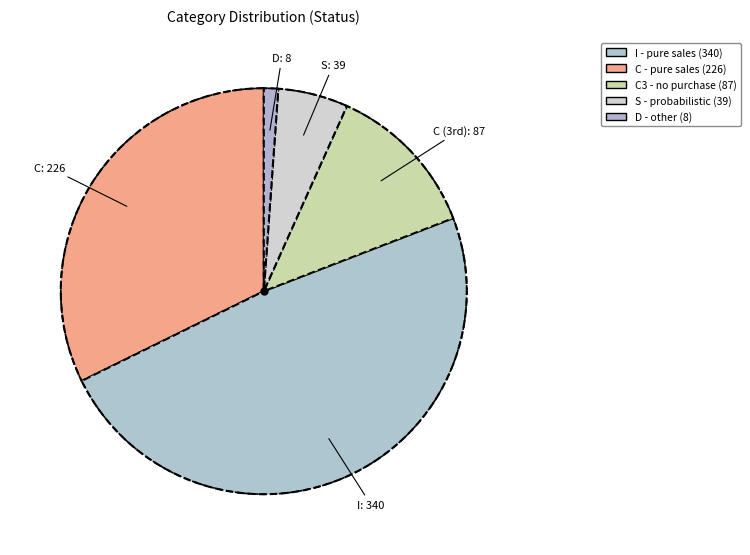

Approximately how many times larger is the value at S compared to D?

4.9